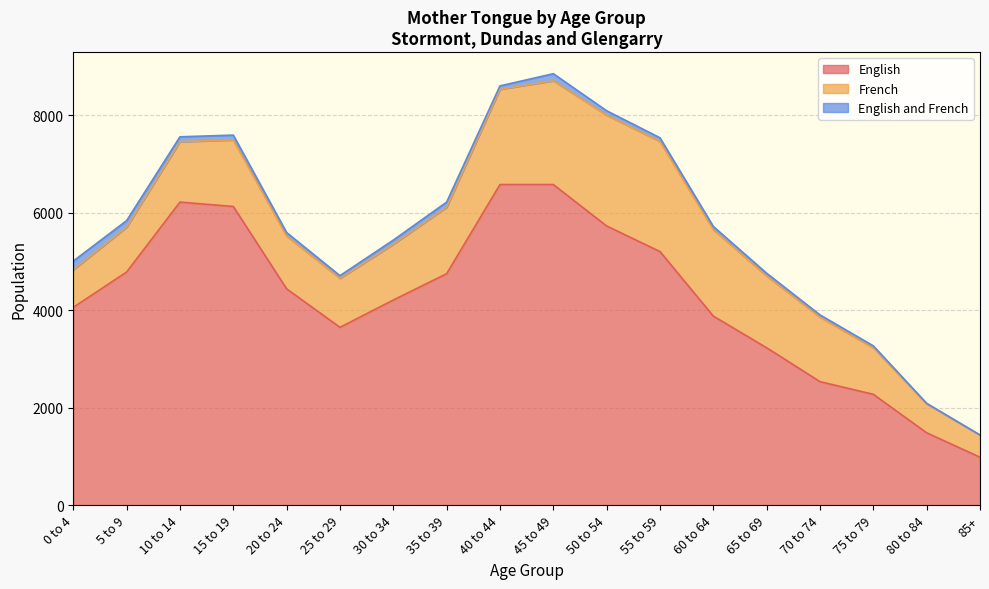

True or false: English and French and English cross at least once.

False